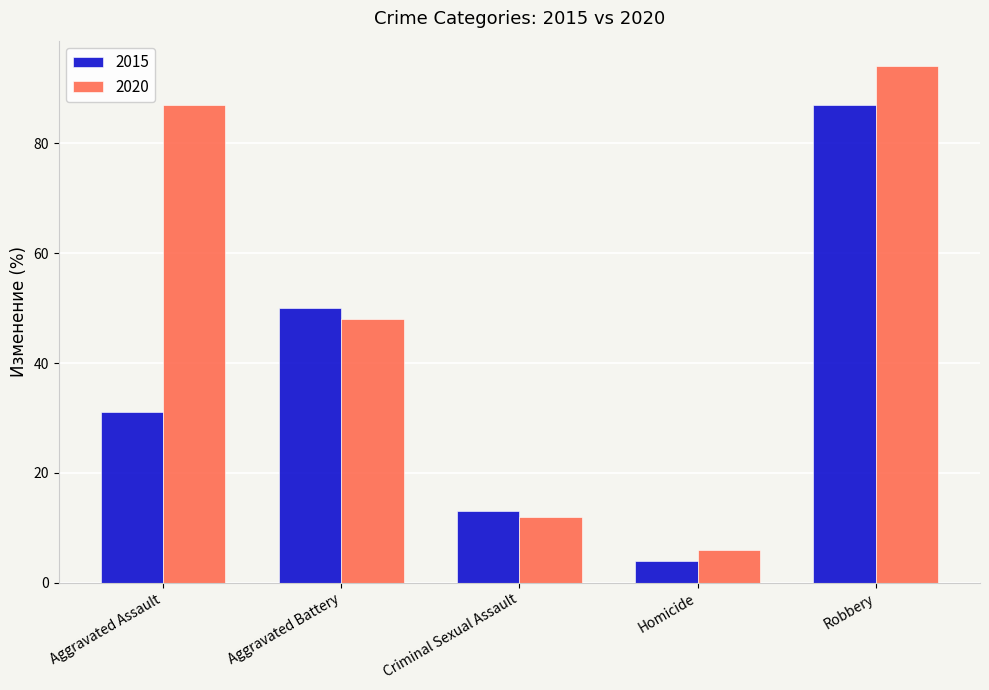

Reading left to right, extract all data points from this chart.

2015: Aggravated Assault=31	Aggravated Battery=50	Criminal Sexual Assault=13	Homicide=4	Robbery=87
2020: Aggravated Assault=87	Aggravated Battery=48	Criminal Sexual Assault=12	Homicide=6	Robbery=94